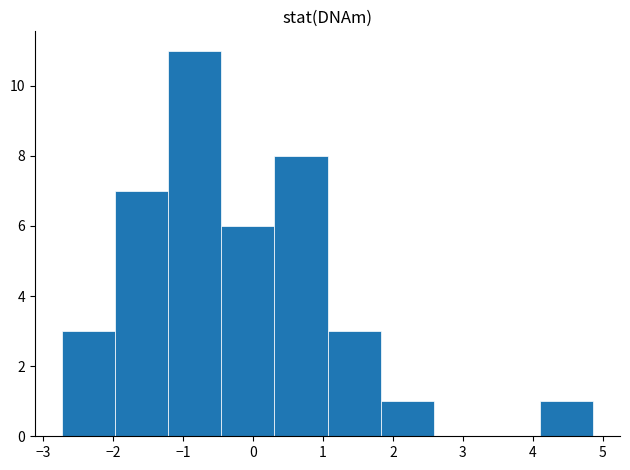

Which range on the x-axis has the tallest bar?

-1.2 to -0.5